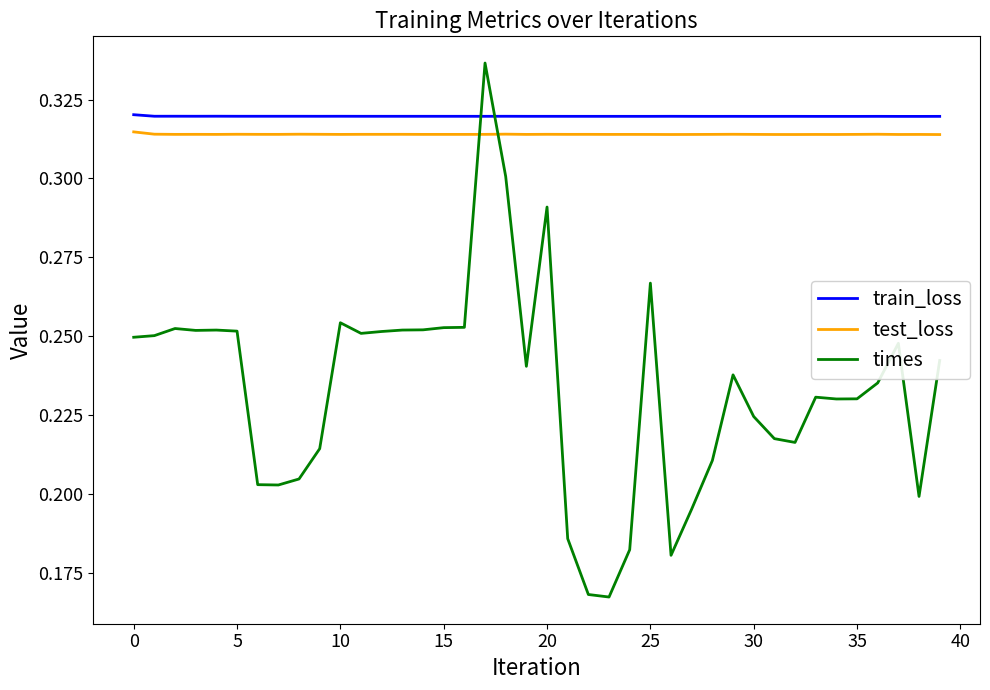

Which series has the widest spread of values?

times